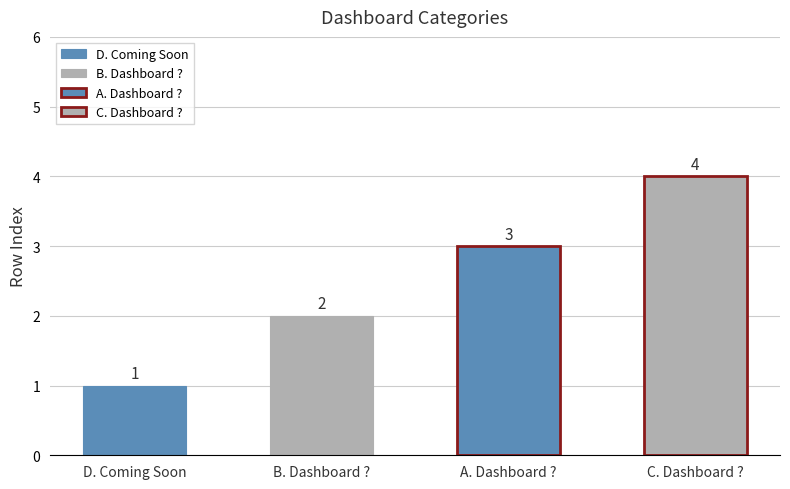

What is the change in value from D. Coming Soon to C. Dashboard ??

+3